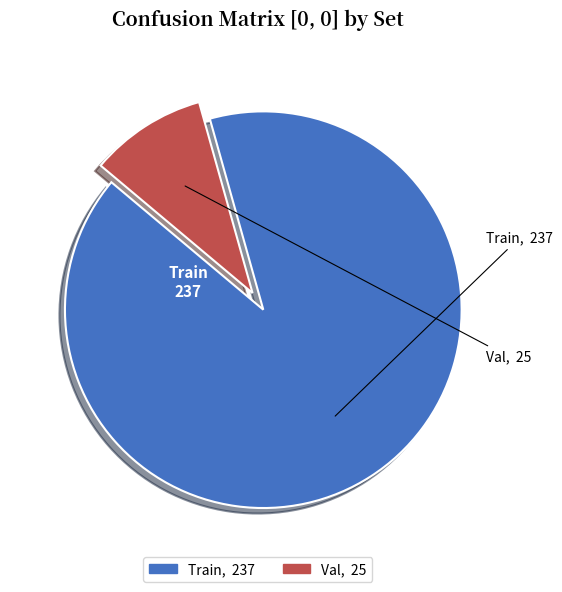

Approximately how many times larger is the value at Val compared to Train?

0.1